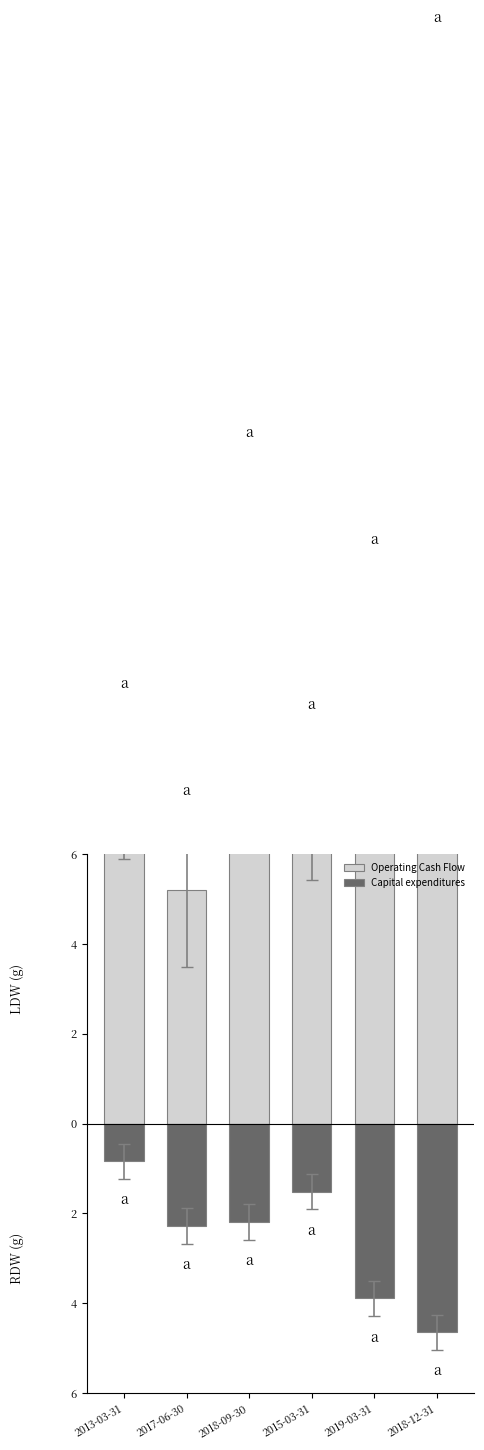

What is the difference between the maximum and minimum values in the Operating Cash Flow series?

17.2